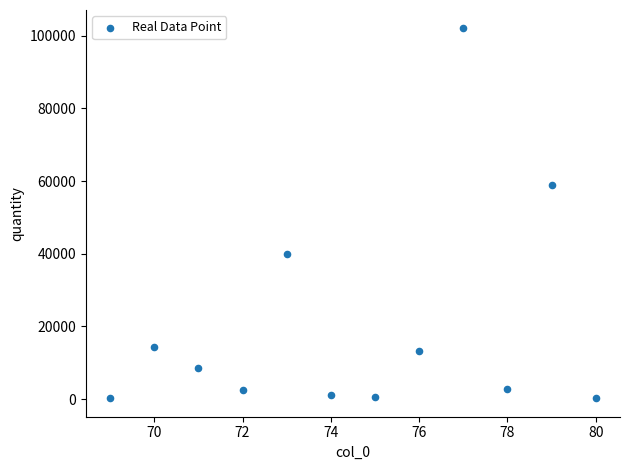

What Y value in the scatter plot is closest to 51123?

59000